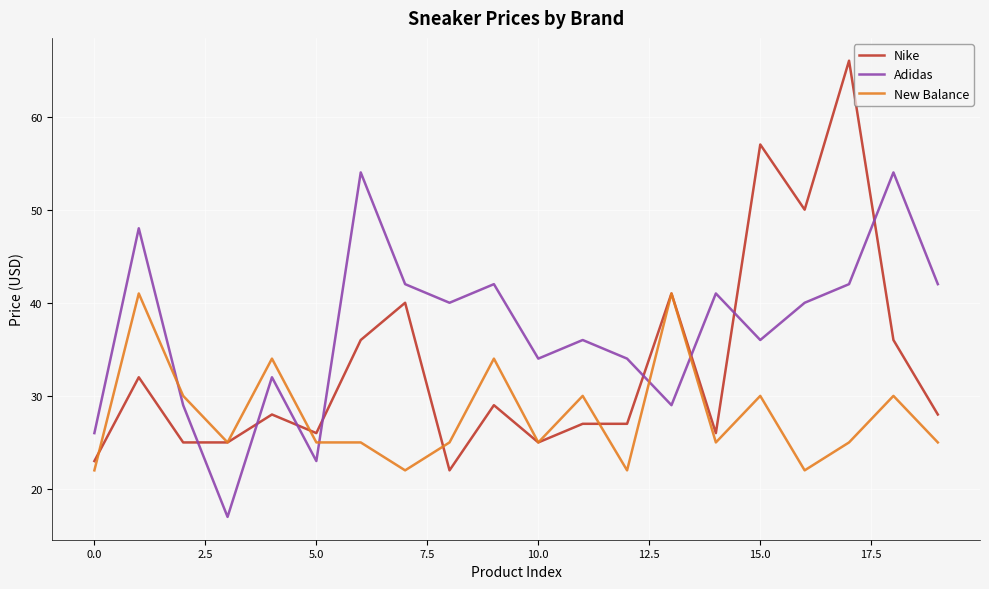

What are all the series names shown in the legend?

Nike, Adidas, New Balance